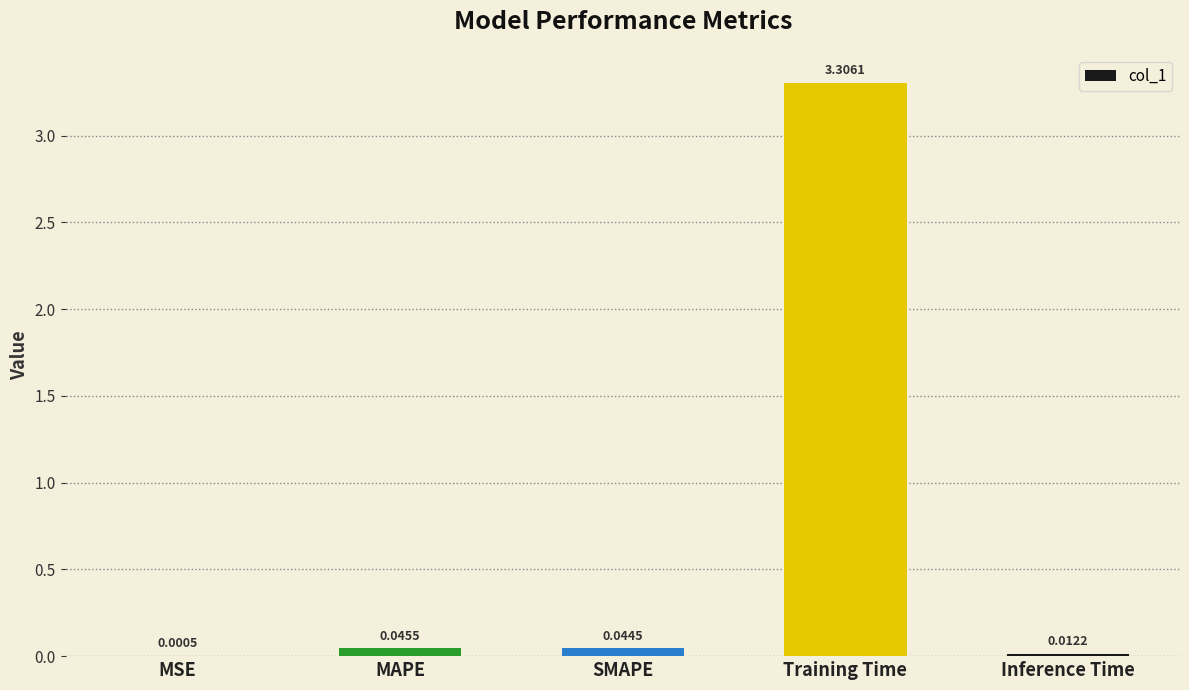

Between Inference Time and MSE, which is larger?

Inference Time